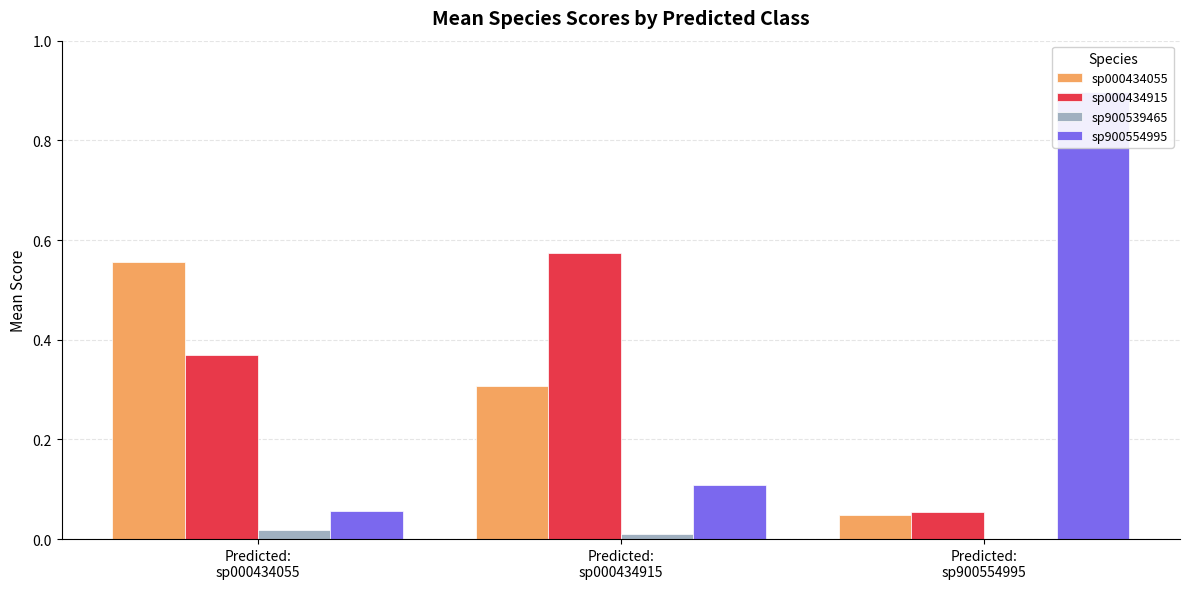

Reading left to right, what are all the values shown in this chart?

sp000434055: 0.6	0.3	0.0
sp000434915: 0.4	0.6	0.1
sp900539465: 0.0	0.0	0.0
sp900554995: 0.1	0.1	0.9